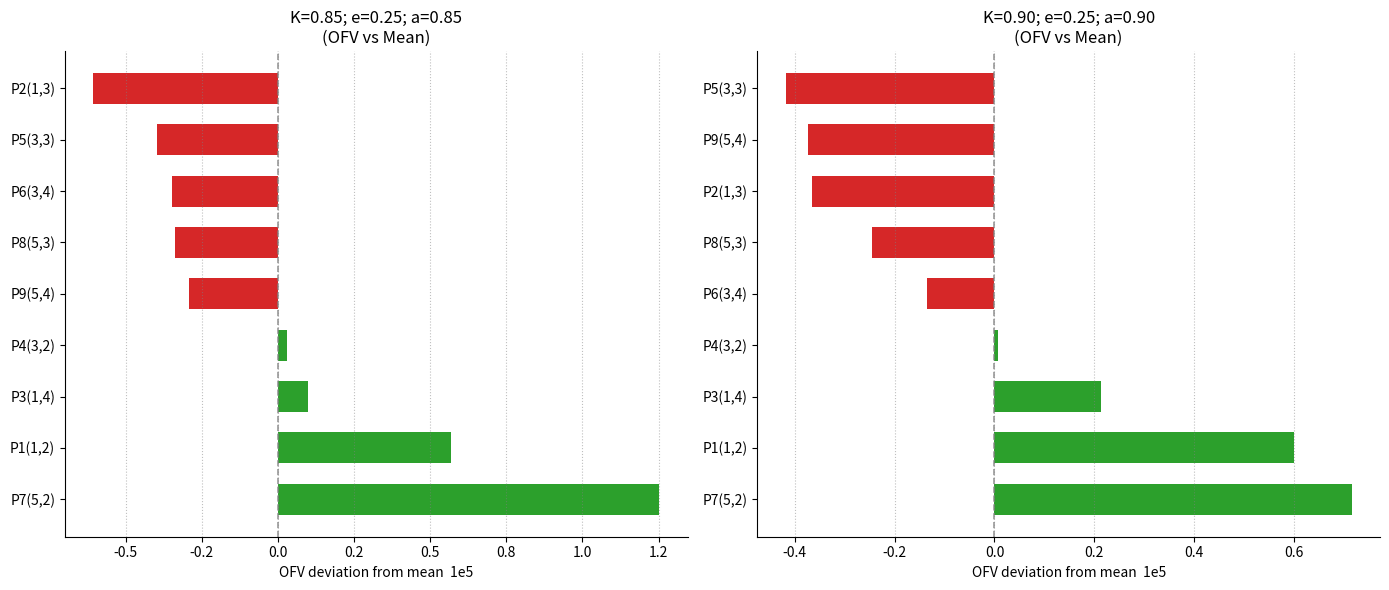

At which label does Problem 5 (M=3,N=3) first exceed 655699?

1